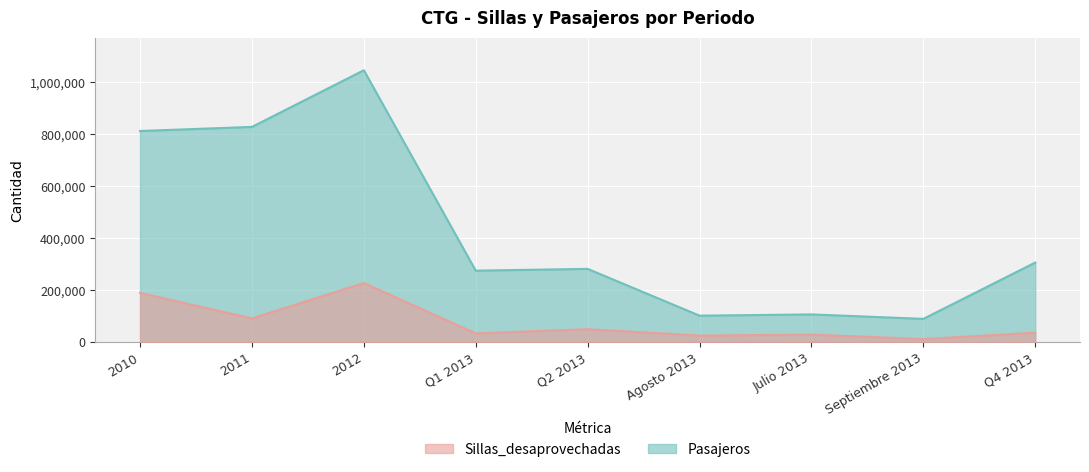

What is the average value of the Sillas_desaprovechadas series?

76620